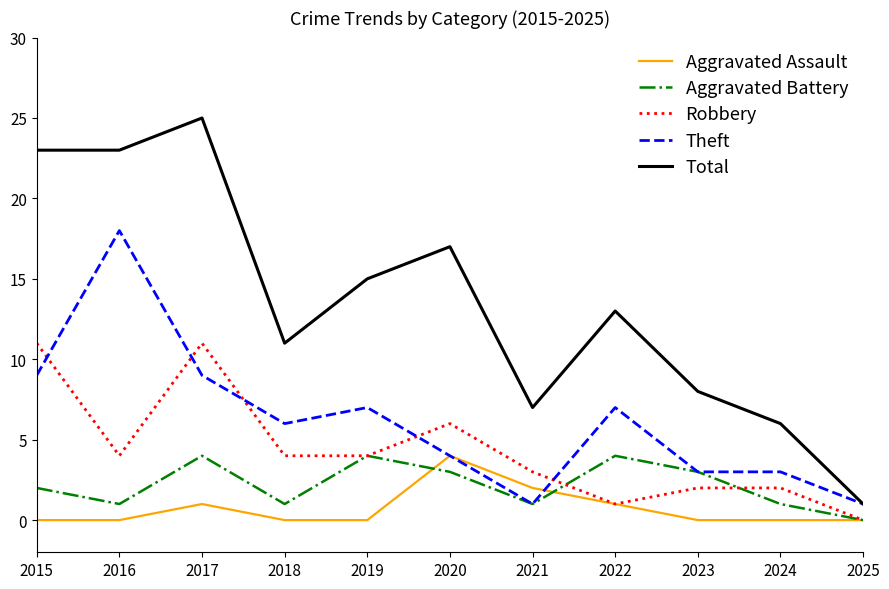

True or false: Aggravated Battery and Aggravated Assault cross at least once.

True